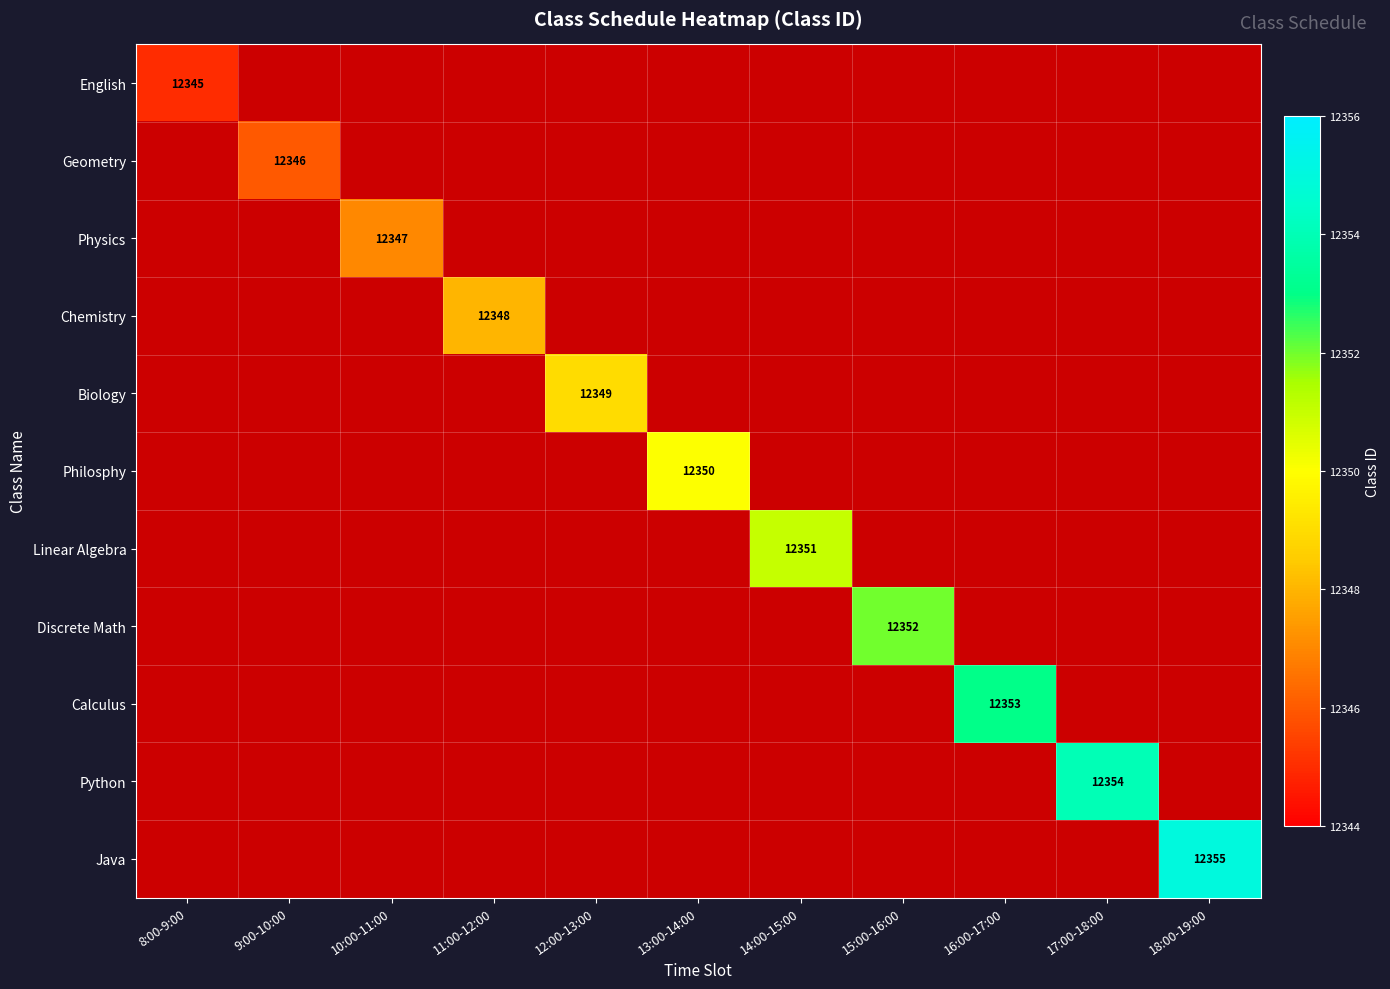

Count the number of data series in this chart.

11